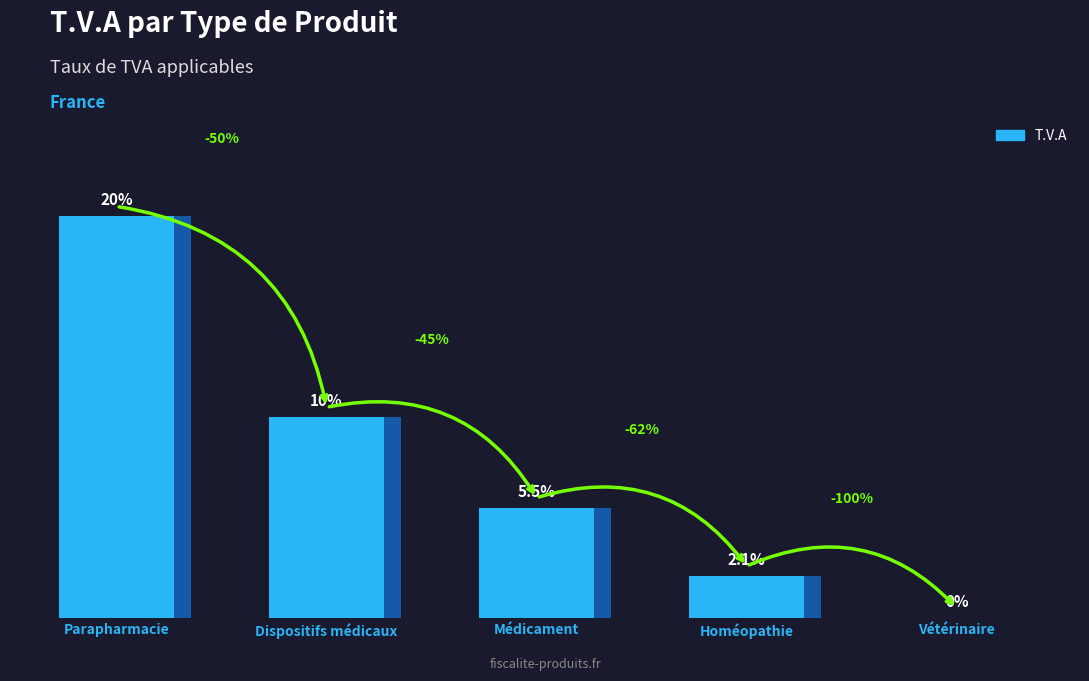

List the labels in order of value, largest first.

Parapharmacie, Dispositifs médicaux, Médicament, Homéopathie, Vétérinaire